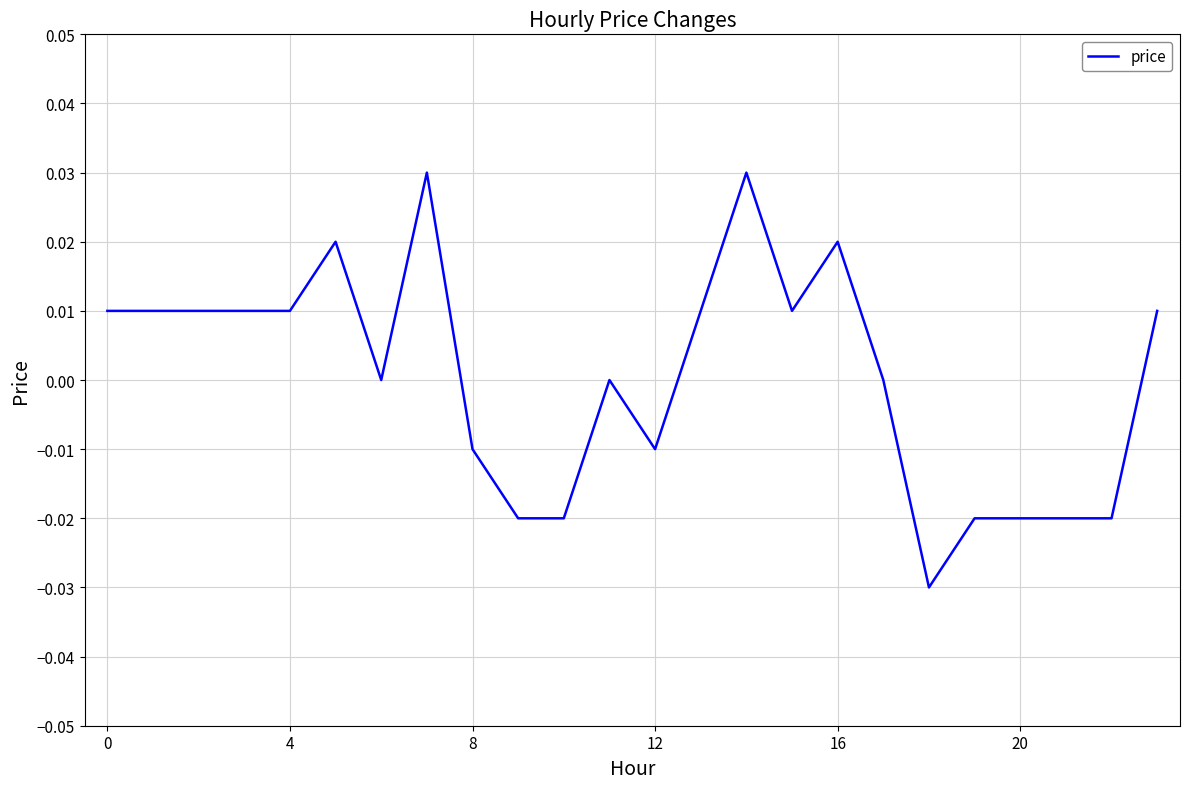

Does the chart display data point markers on the line(s)?

No